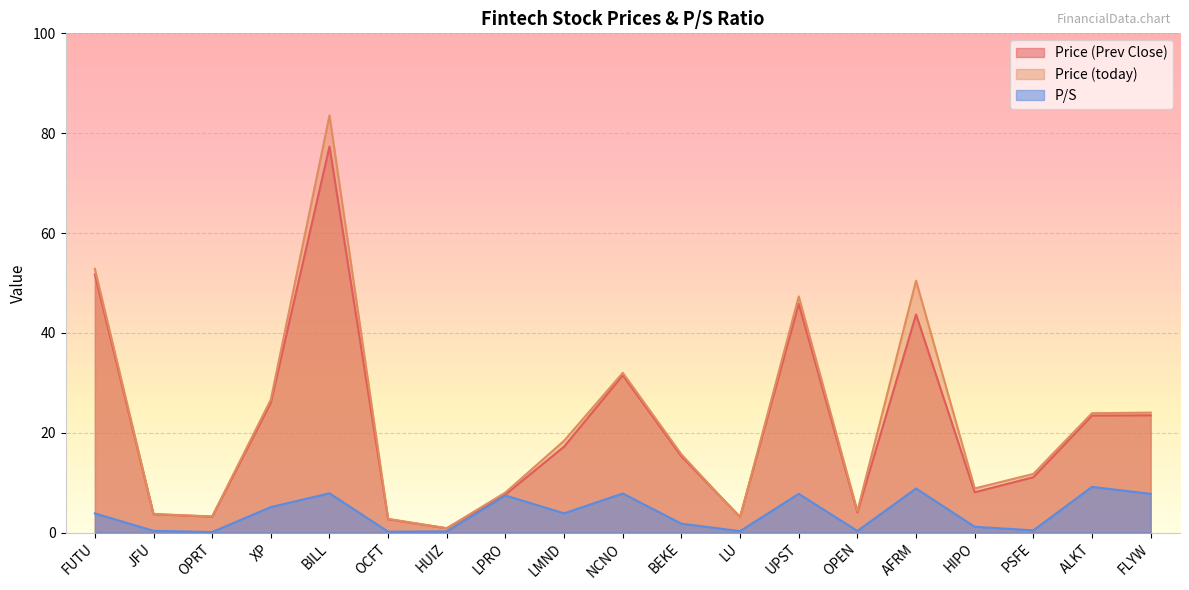

Is it true that Price (today) equals 50.5 at AFRM?

True